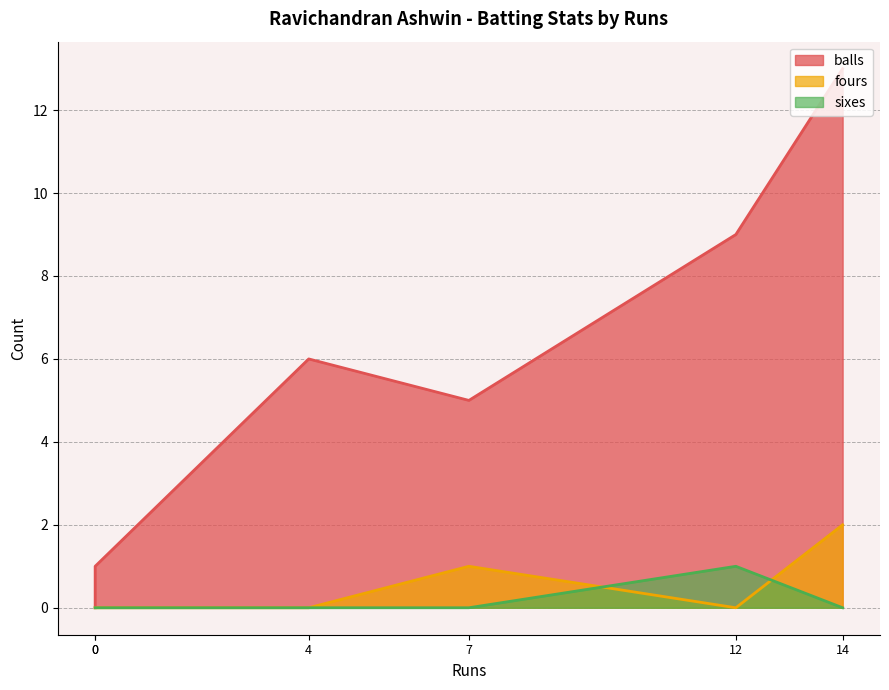

The balls series shows 9 at 12. True or false?

True